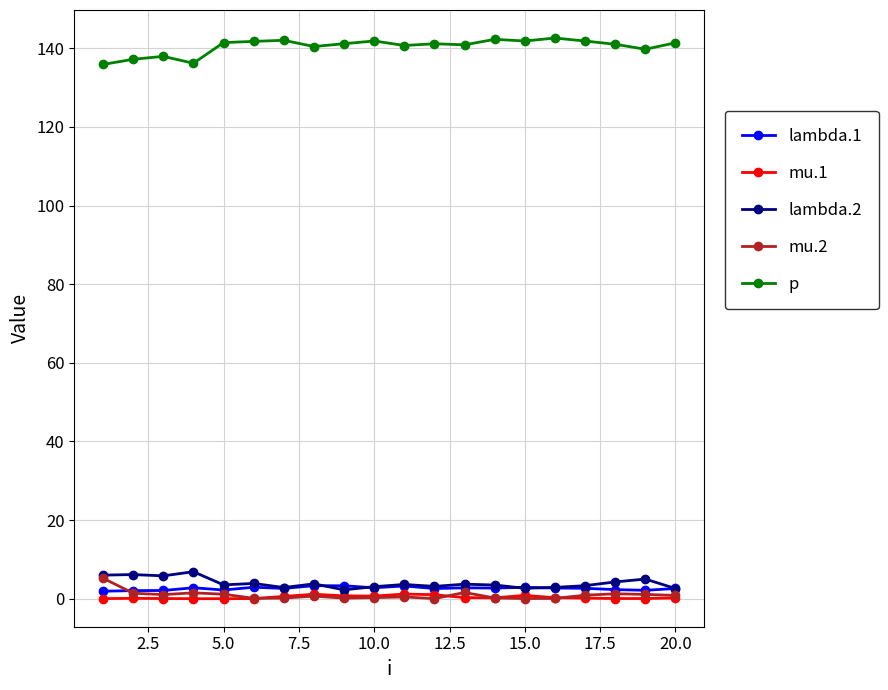

How many lines are shown in the chart?

5